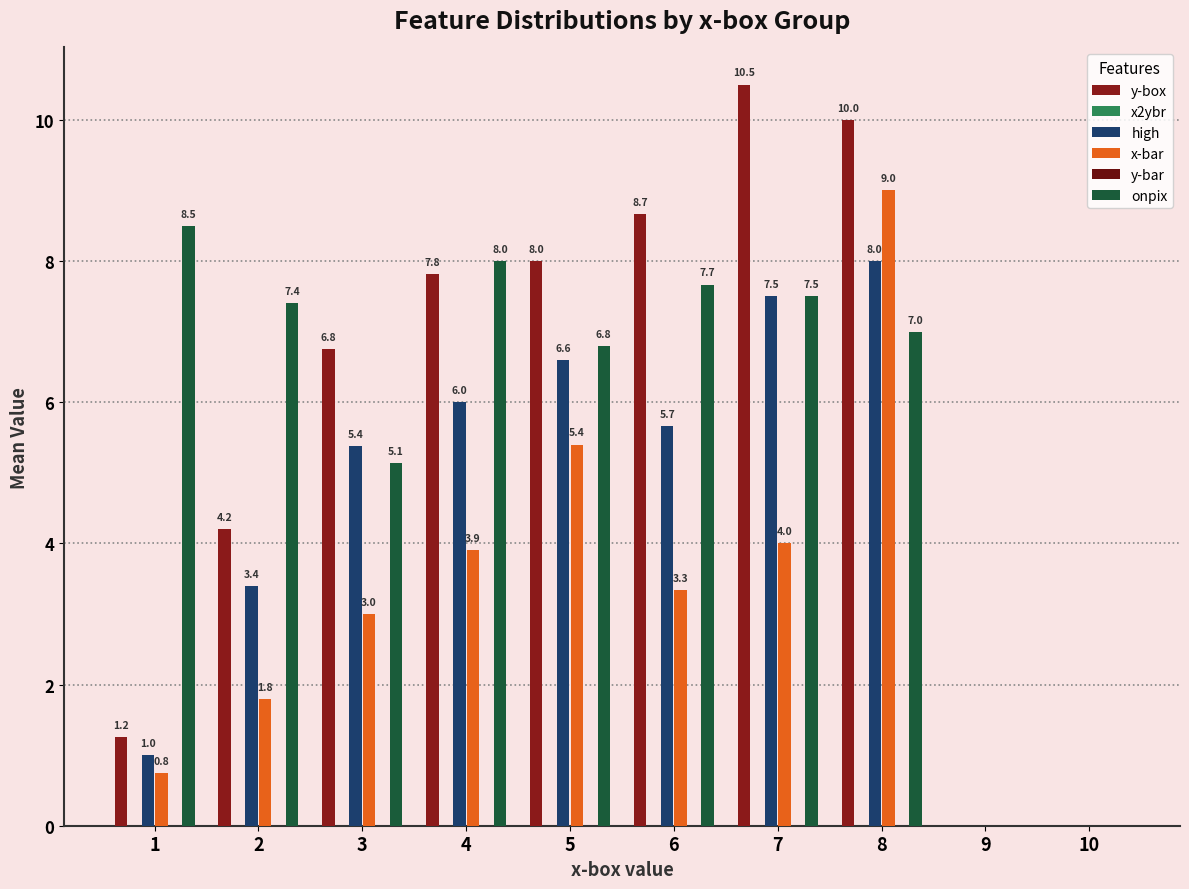

What are all the series names shown in the legend?

y-box, x2ybr, high, x-bar, y-bar, onpix